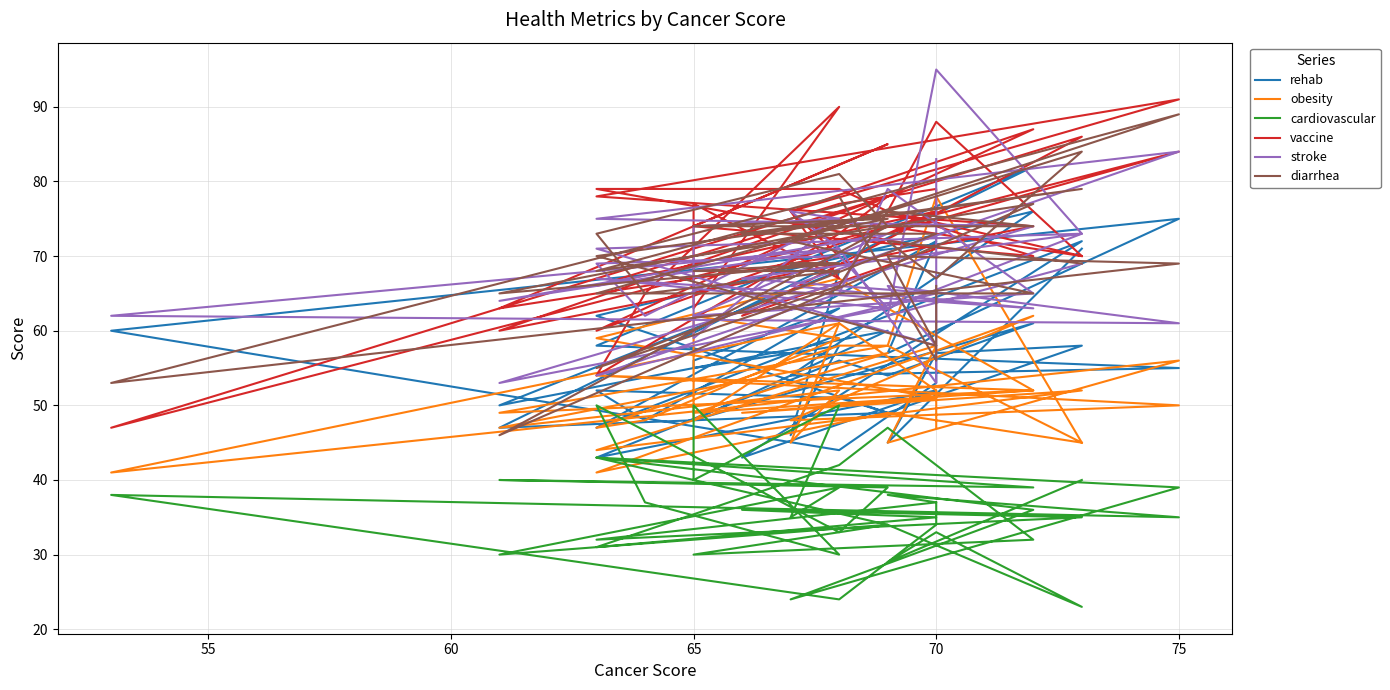

True or false: obesity and diarrhea intersect in this chart.

True